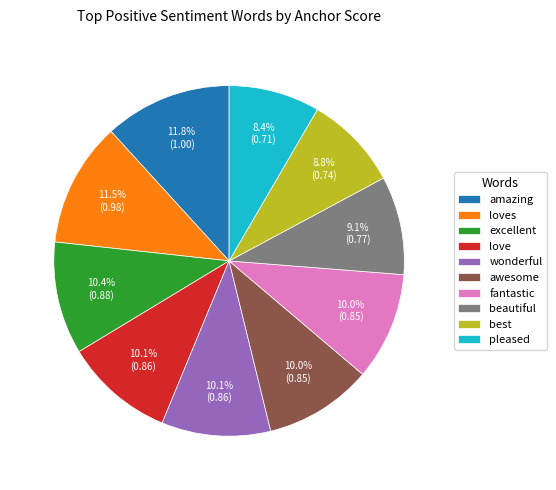

Does any single category account for the majority?

No